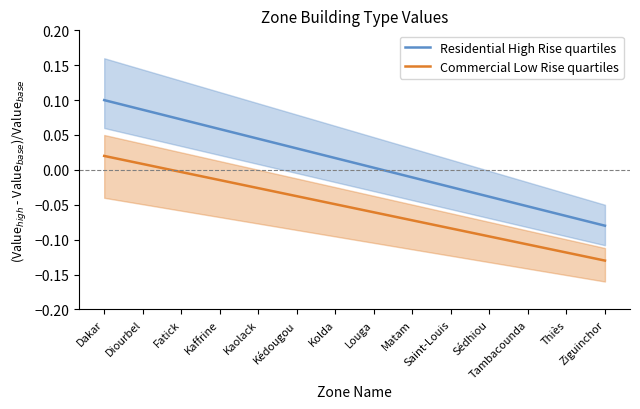

The Residential High Rise quartiles series shows 0.1 at Fatick. True or false?

False